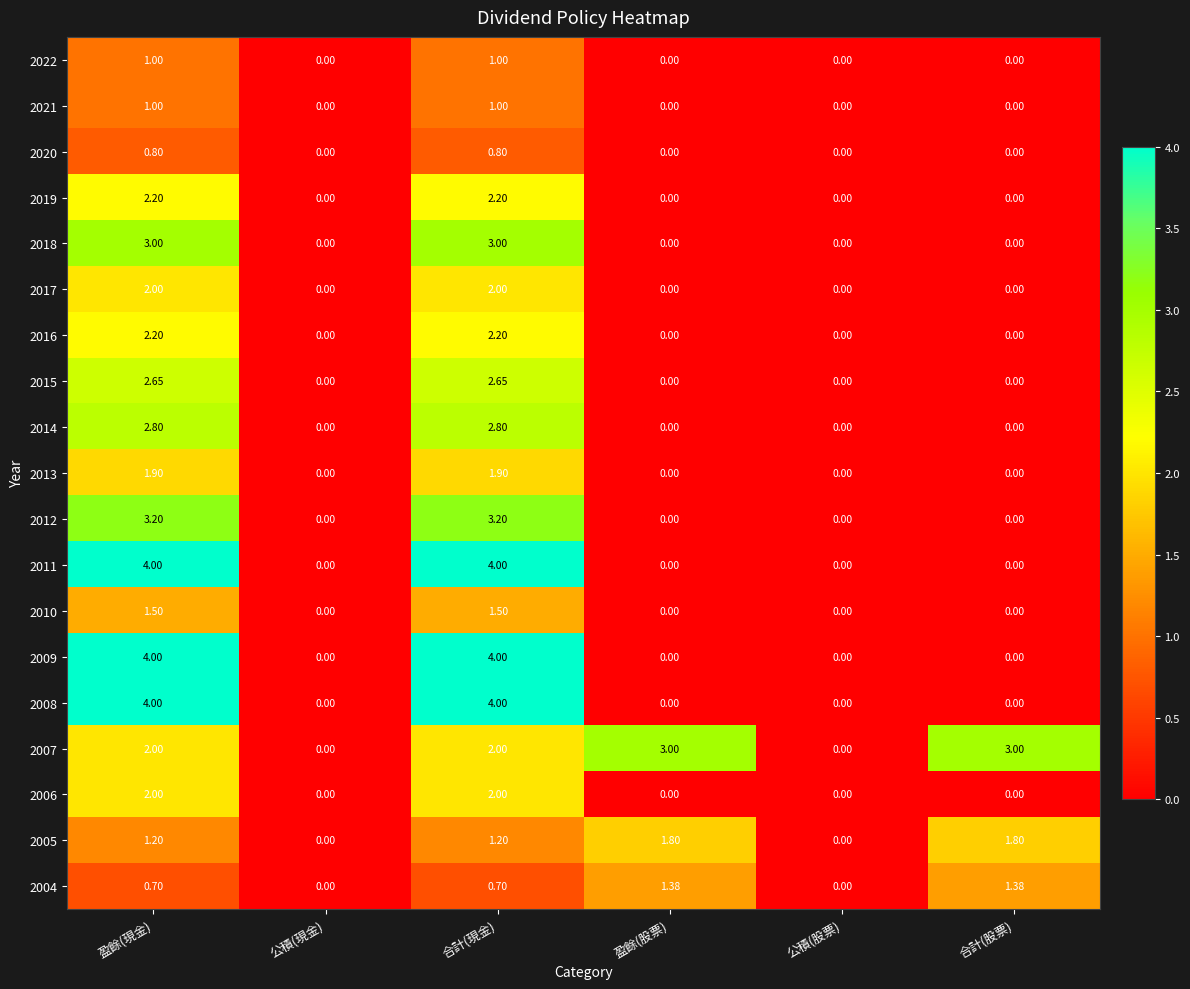

Is the value of 2007 at 合計(現金) greater than the value of 2006 at 公積(現金)?

Yes